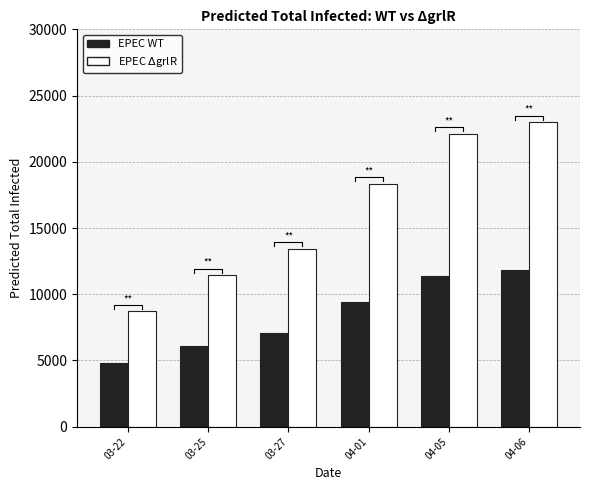

The value of EPEC WT at 03-27 is 12172. True or false?

False